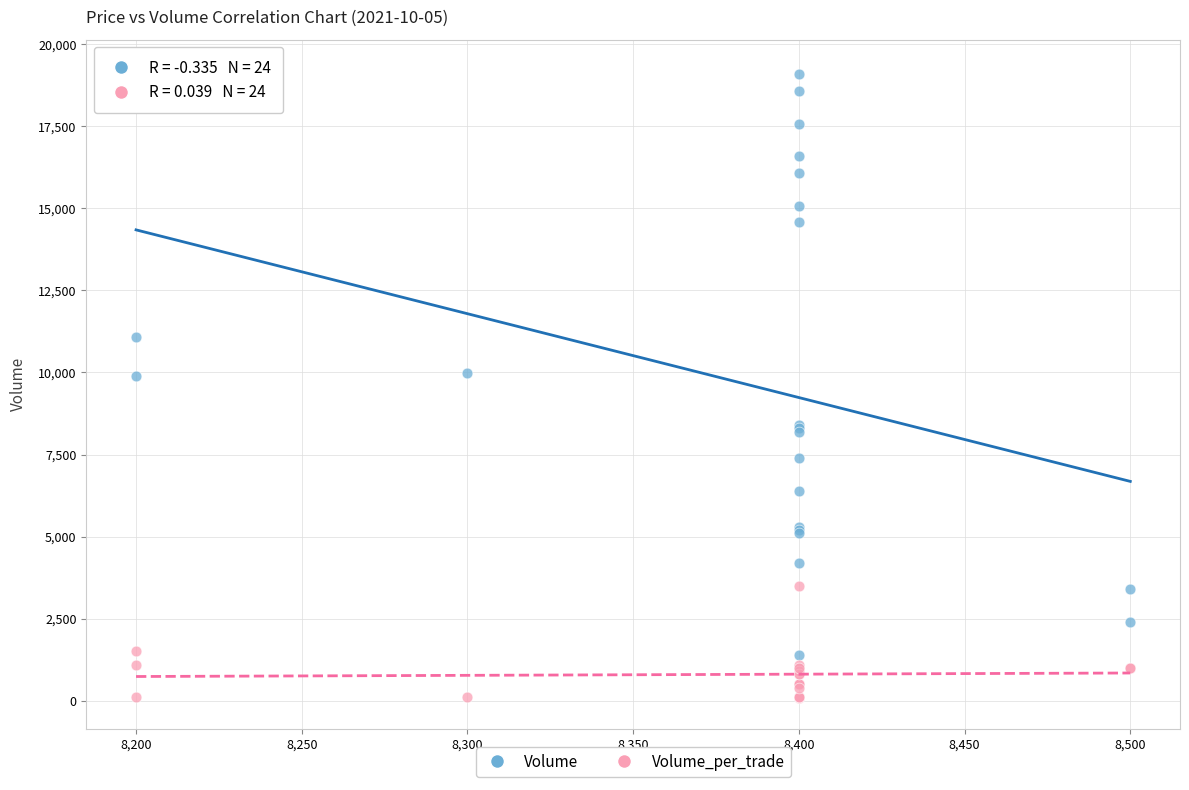

What are all the series names shown in the legend?

Volume, Volume_per_trade